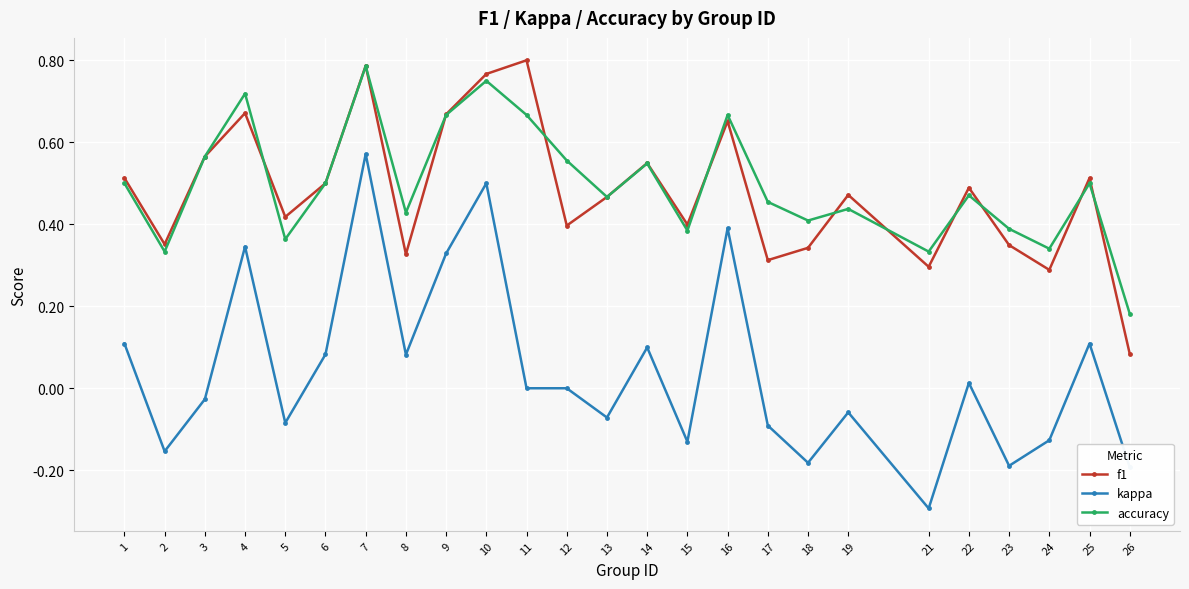

Count the number of data series in this chart.

3